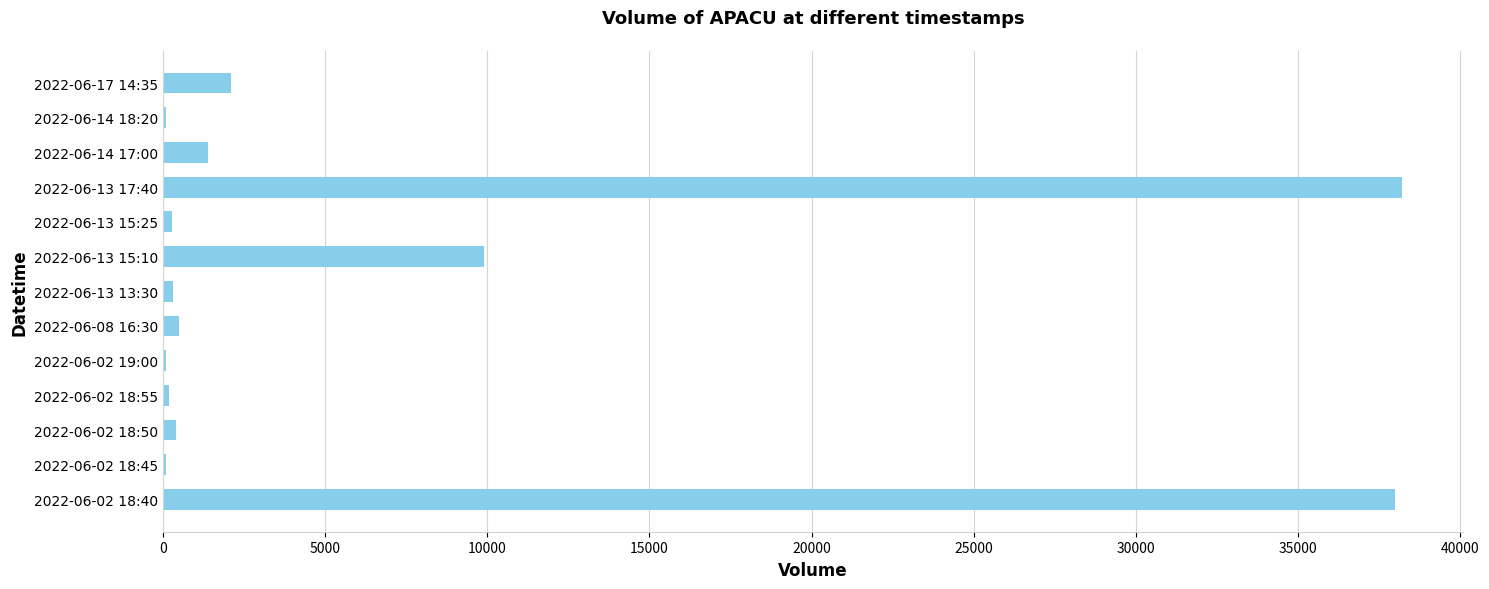

What is the greatest value displayed?

38187